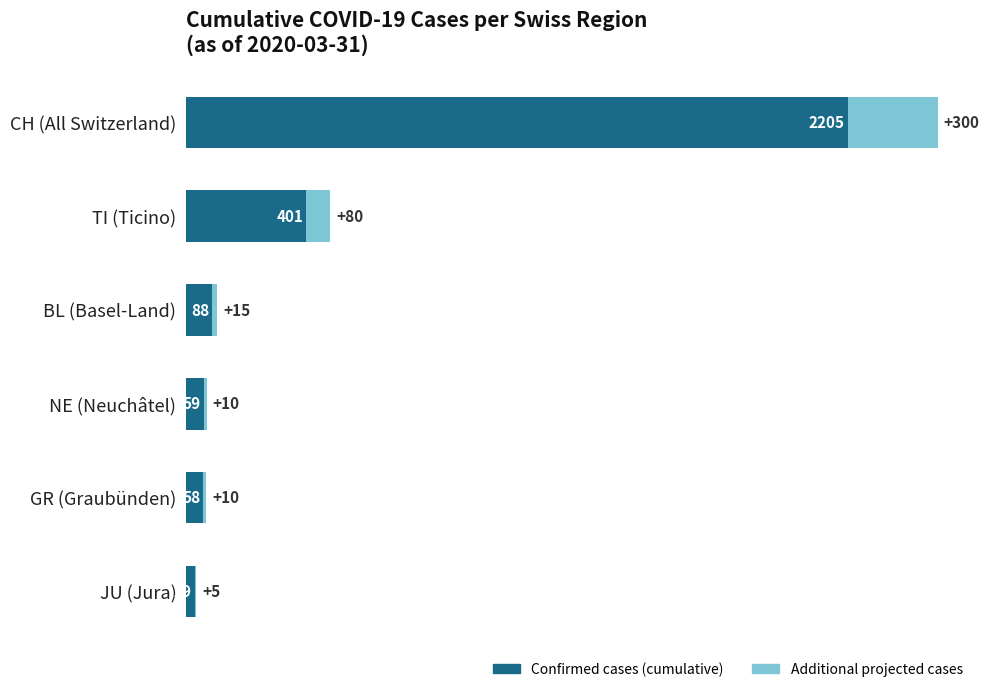

The Confirmed cases (cumulative) series shows 88 at BL (Basel-Land). True or false?

True